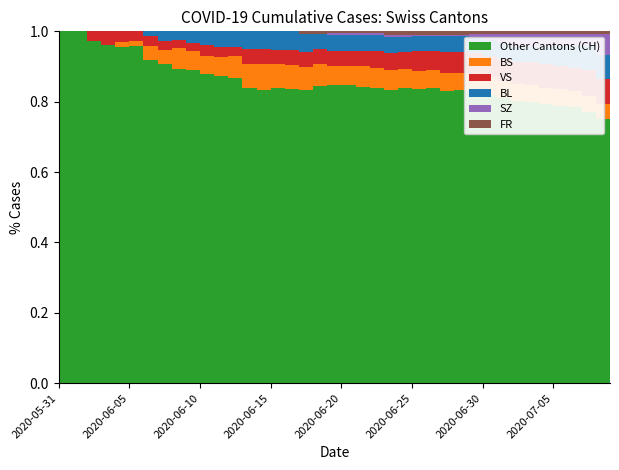

Reading left to right, what are all the values shown in this chart?

CH: 0	1	38	51	66	70	74	76	84	91	100	111	113	117	119	131	135	138	160	182	182	183	192	193	204	214	217	220	221	223	231	243	249	250	255	256	259	267	282	288
BL: 0	0	0	0	0	0	1	2	2	3	4	5	5	6	6	7	7	7	7	8	8	8	9	9	9	9	9	10	10	10	10	11	11	11	13	14	16	18	19	20
BS: 0	0	0	0	1	1	3	3	5	5	5	6	7	8	9	9	9	9	10	10	10	11	11	11	11	11	11	11	11	11	12	12	12	12	12	12	12	12	12	12
SZ: 0	0	0	0	0	0	0	0	0	0	0	0	0	0	0	0	0	0	0	1	1	1	1	1	1	1	1	1	1	2	4	6	9	9	9	9	9	9	17	17
VS: 0	0	1	2	2	2	2	2	2	2	3	3	3	5	5	5	6	6	7	8	8	8	9	9	10	12	12	13	13	14	14	15	15	16	17	17	17	20	20	20
FR: 0	0	0	0	0	0	0	0	0	0	0	0	0	0	0	0	0	1	1	1	1	1	1	2	2	2	2	2	2	2	2	2	2	2	2	2	2	2	2	2